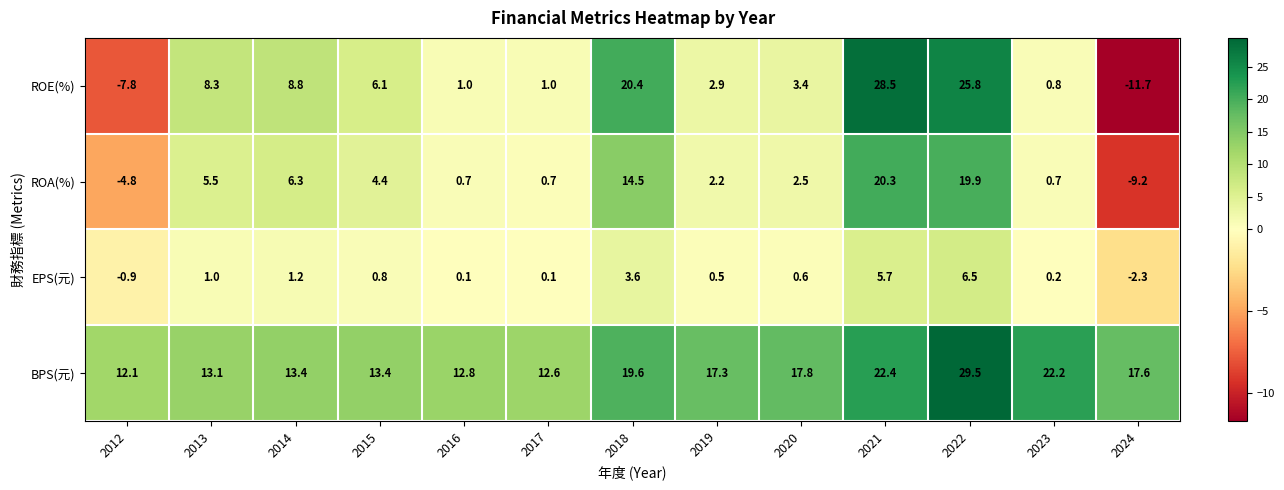

How many negative values does the EPS(元) series have?

2